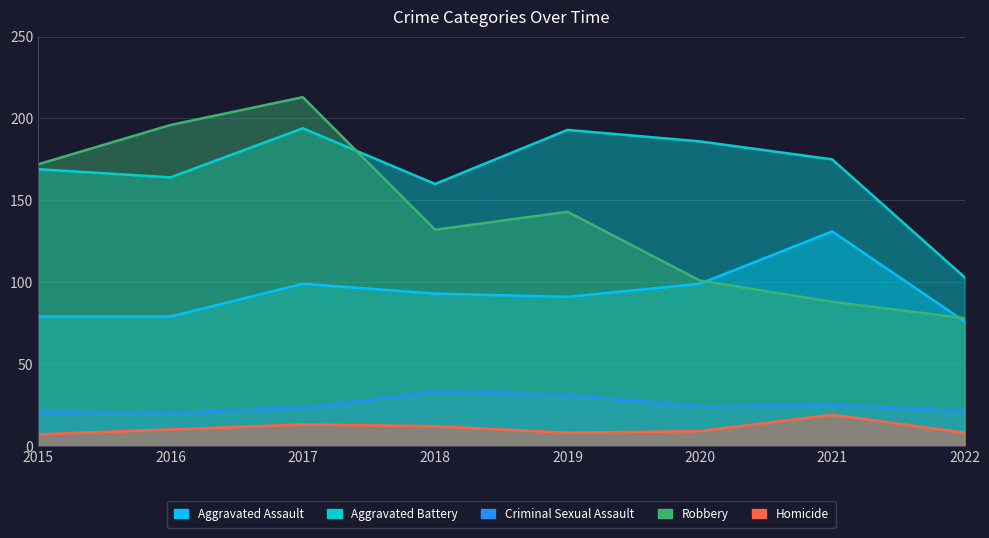

True or false: Aggravated Assault and Criminal Sexual Assault intersect in this chart.

False